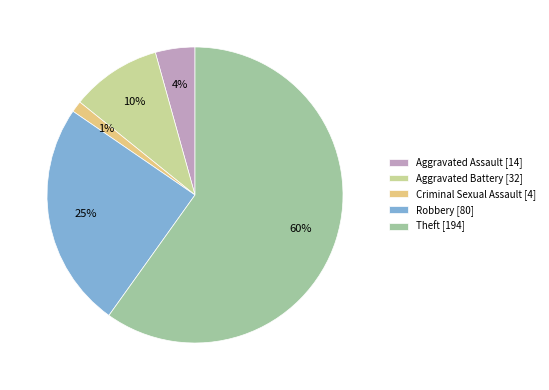

Which slice is the smallest?

Criminal Sexual Assault